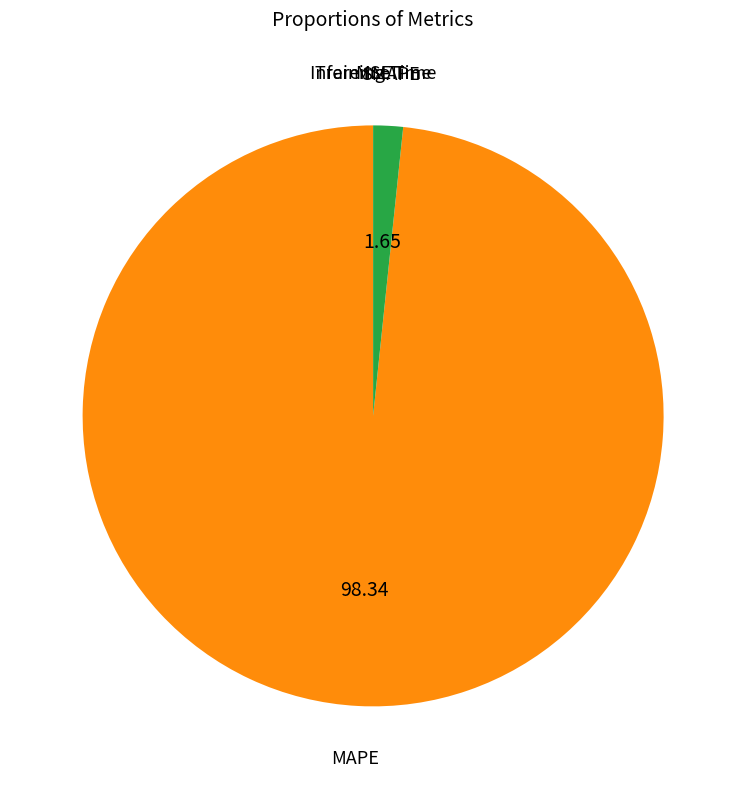

Is there a majority slice in this chart?

Yes